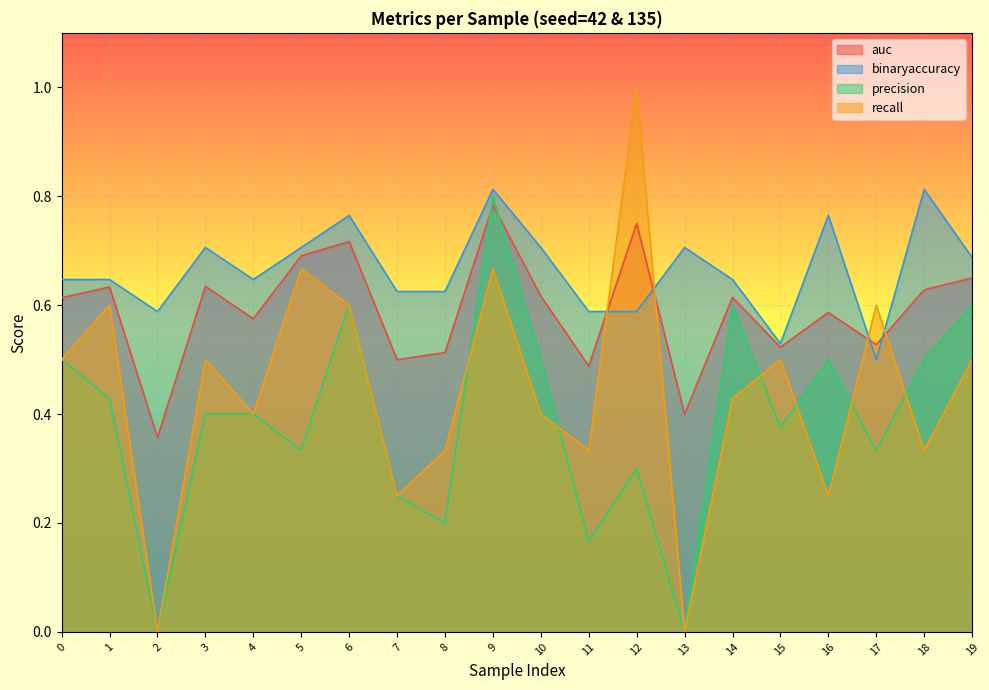

Which series has the widest spread of values?

recall